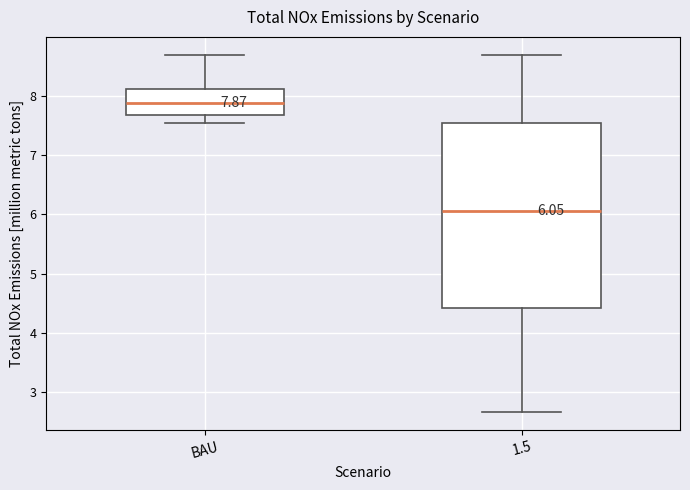

Which box is the tallest, from its lower edge to its upper edge?

1.5